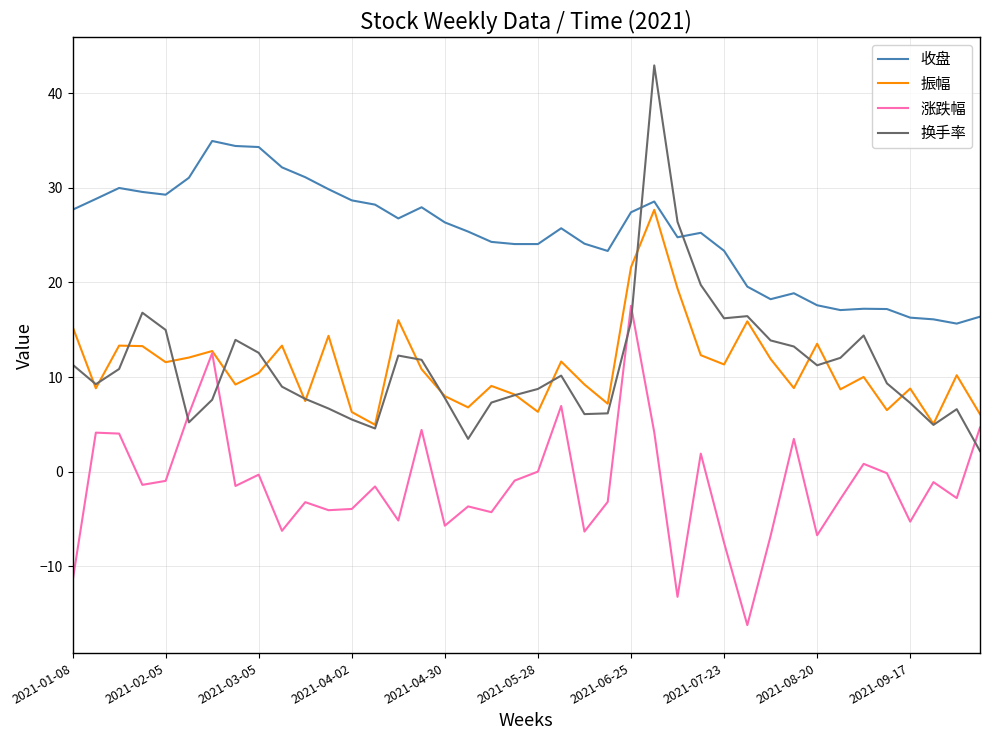

How many lines are shown in the chart?

4